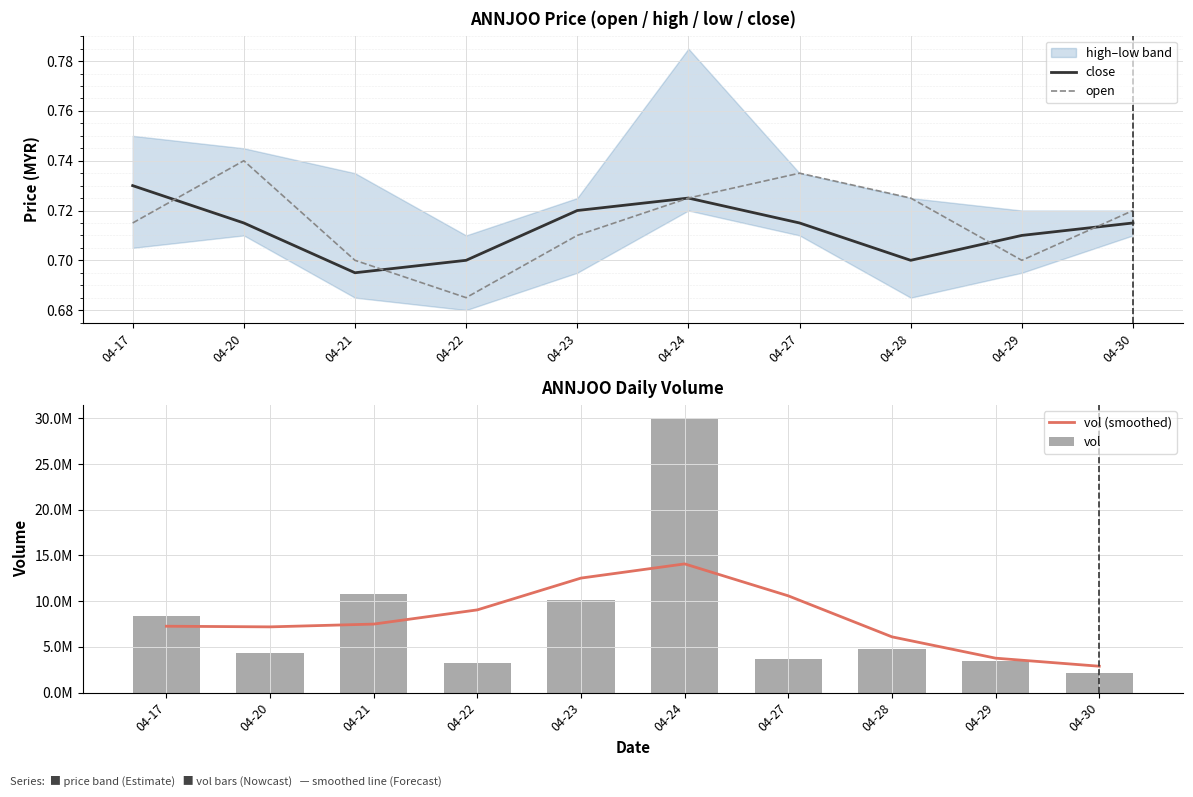

Where is close nearest to the value 0?

04-21